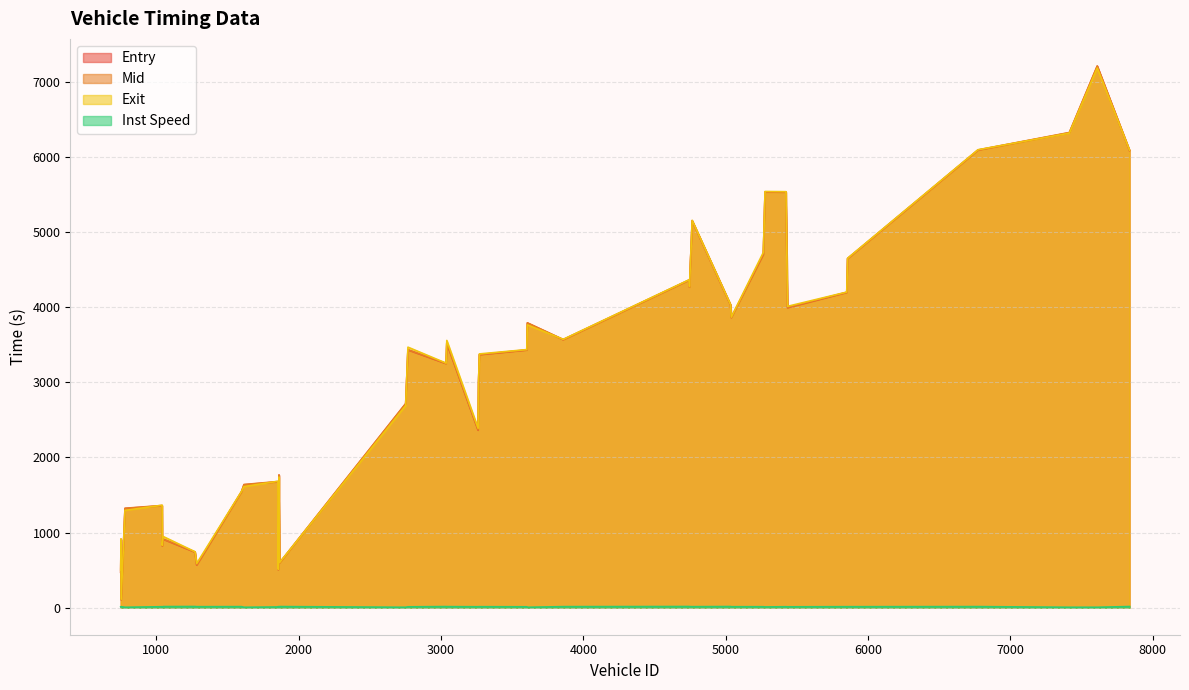

What is the minimum value shown in the chart?

5.0